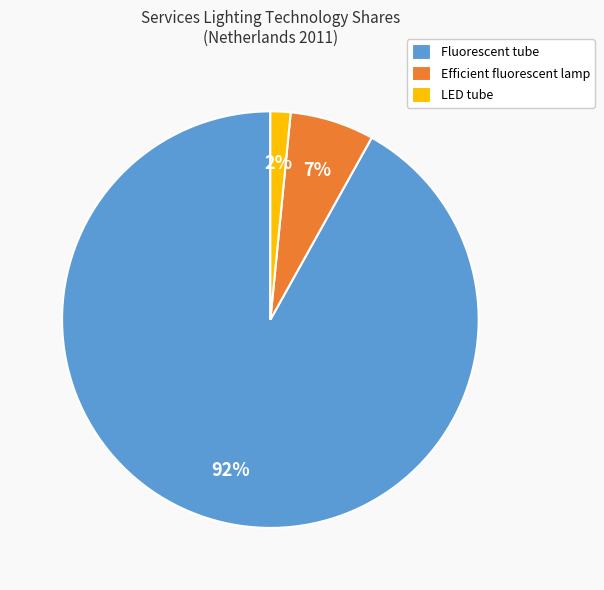

Between LED tube and Fluorescent tube, which is larger?

Fluorescent tube